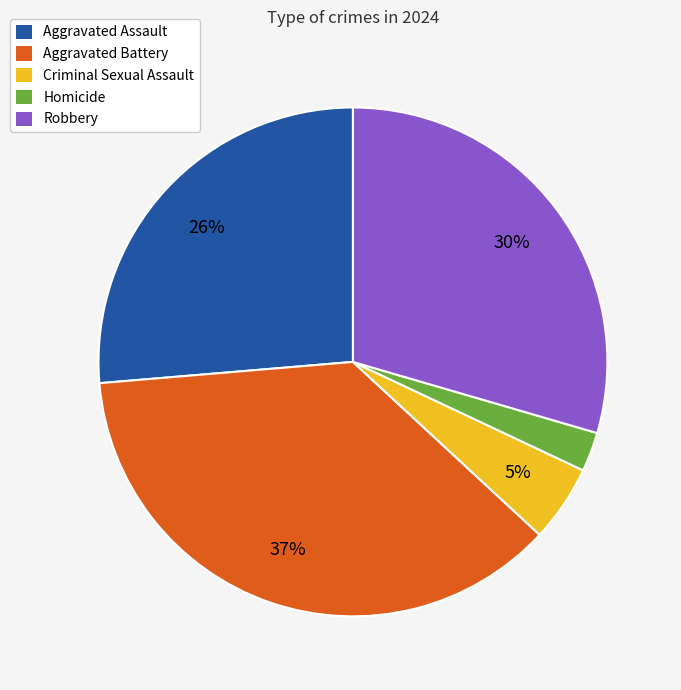

Between Aggravated Assault and Criminal Sexual Assault, which is larger?

Aggravated Assault